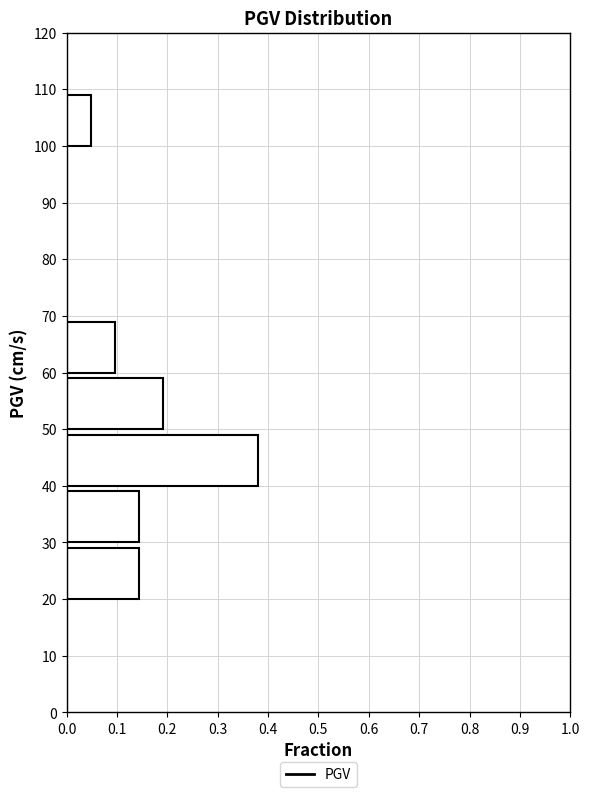

Reading bottom to top, list every bar in this chart as the range it spans on the y-axis followed by its length. The values are not printed on the chart, so give them approximately, as read against the axis.

0 to 10: 0
10 to 20: 0
20 to 30: 0.14
30 to 40: 0.14
40 to 50: 0.38
50 to 60: 0.19
60 to 70: 0.10
70 to 80: 0
80 to 90: 0
90 to 100: 0
100 to 110: 0.05